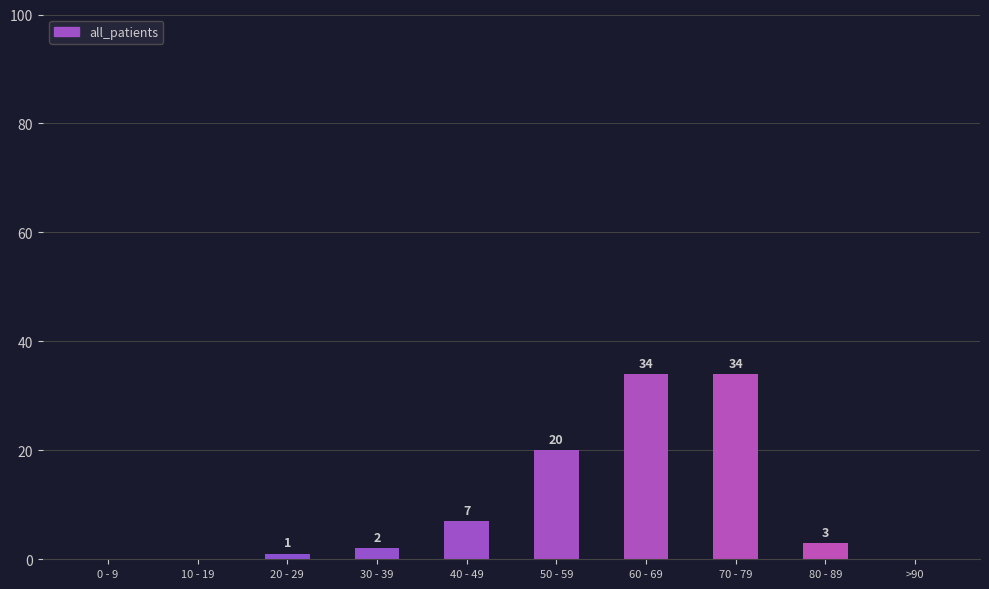

What is the sum of all values?

101